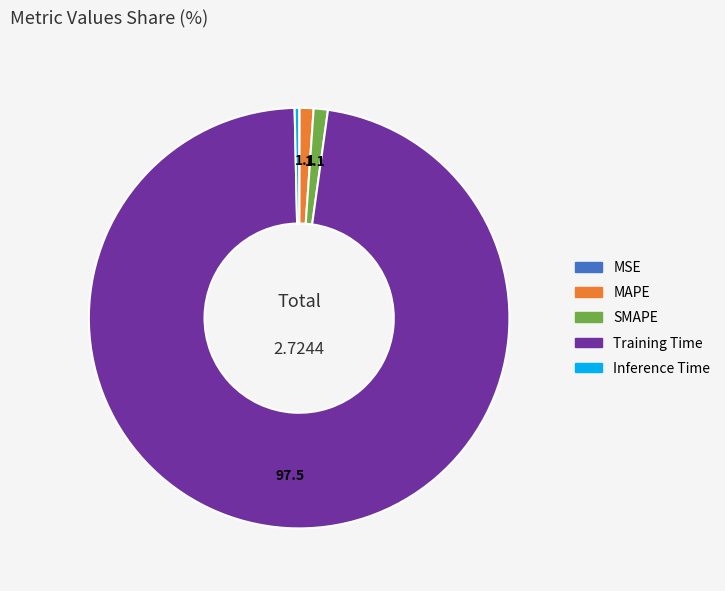

Which slice represents more than half of the pie?

Training Time